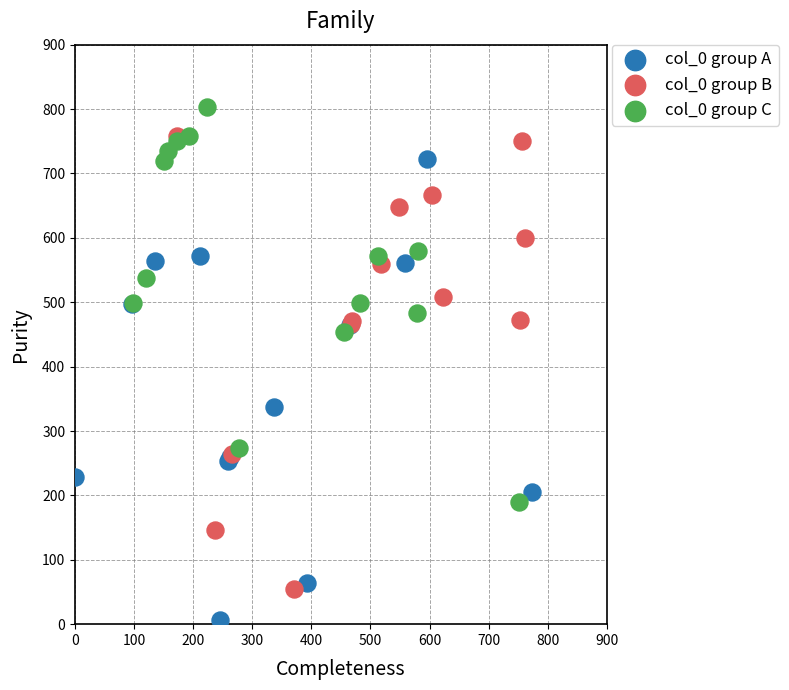

What are all the series names shown in the legend?

col_0 group A, col_0 group B, col_0 group C